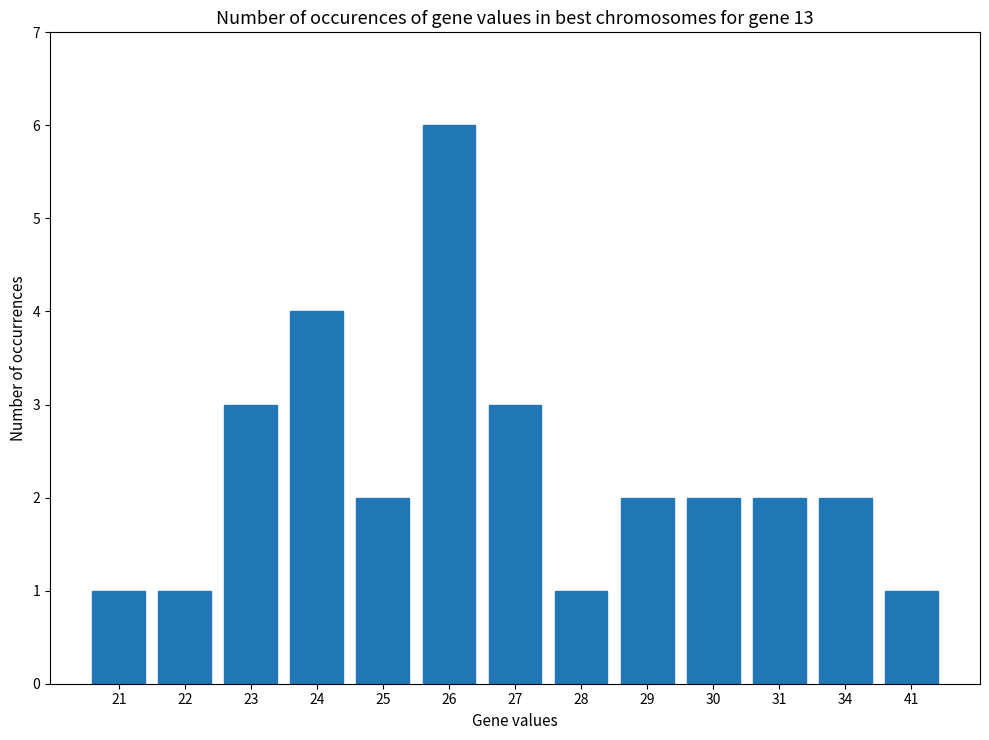

The chart shows a value of 3 at 31. True or false?

False